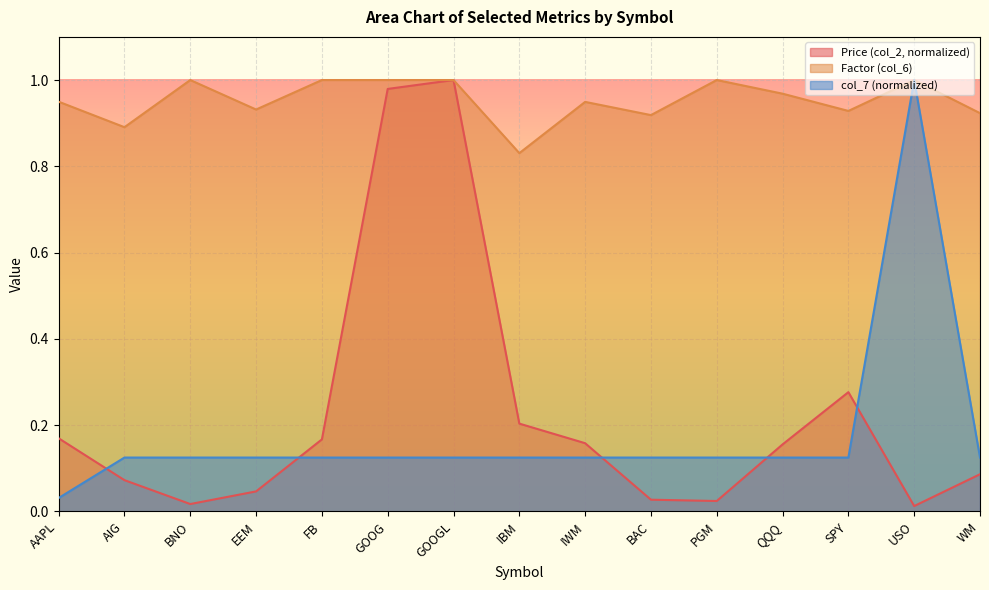

True or false: Price (col_2) and col_7 cross at least once.

True